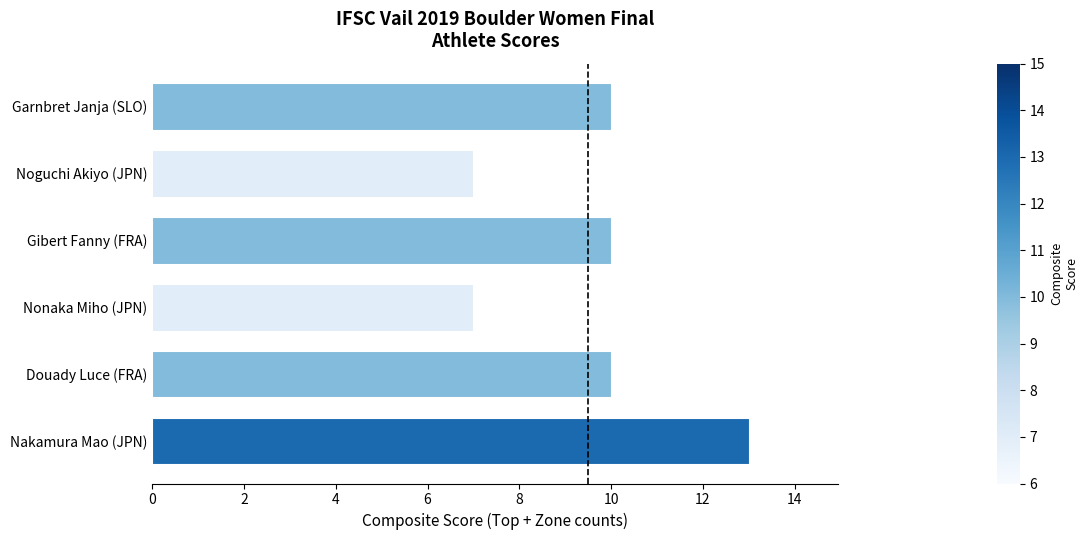

What value does the data have at Douady Luce (FRA)?

10